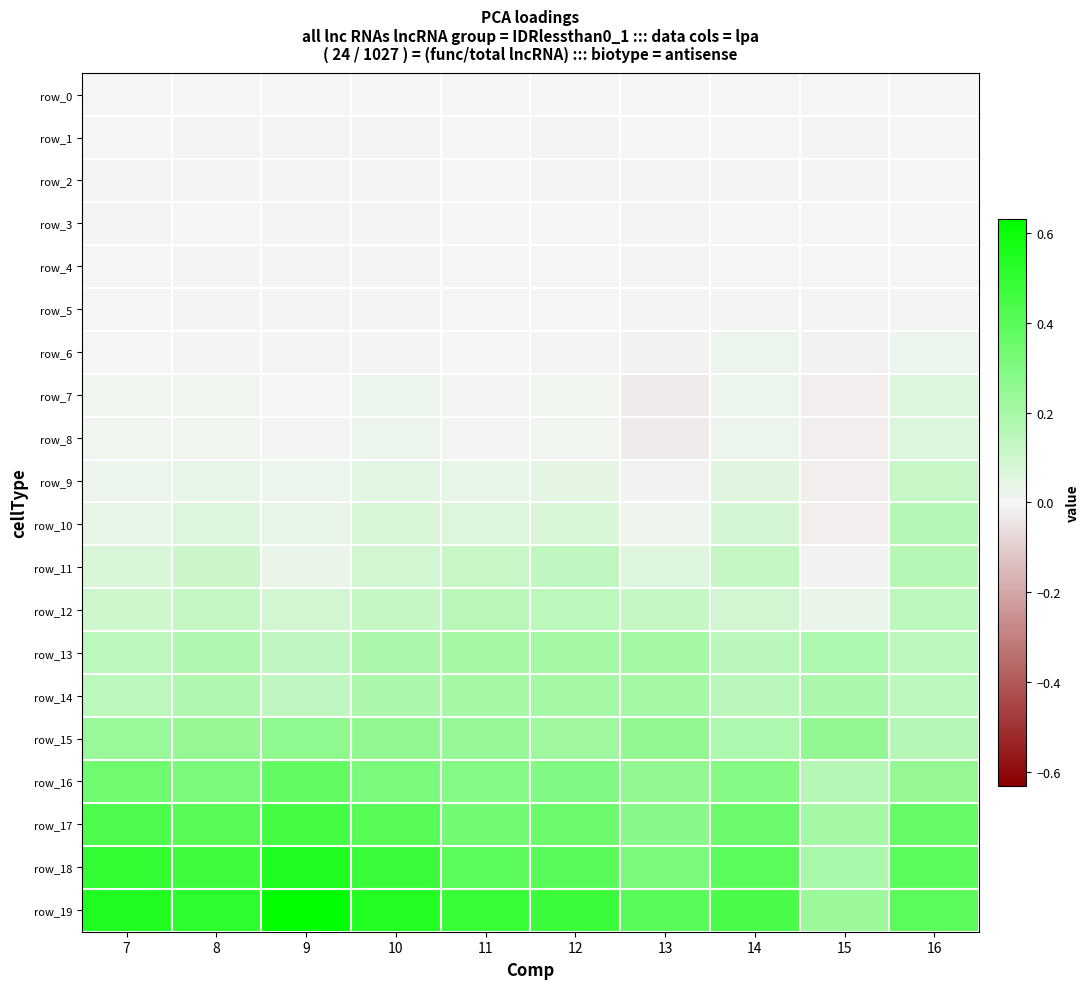

True or false: row_9 has a value of 0.2 at 16.

False